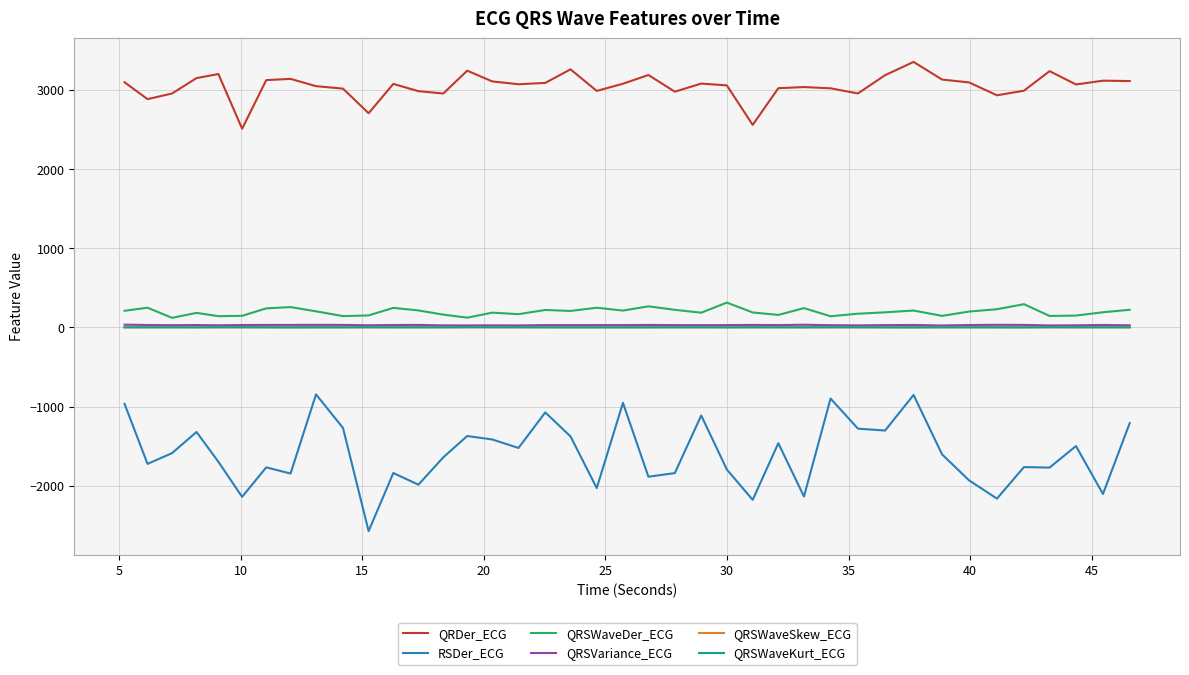

What is the greatest value displayed?

3354.8